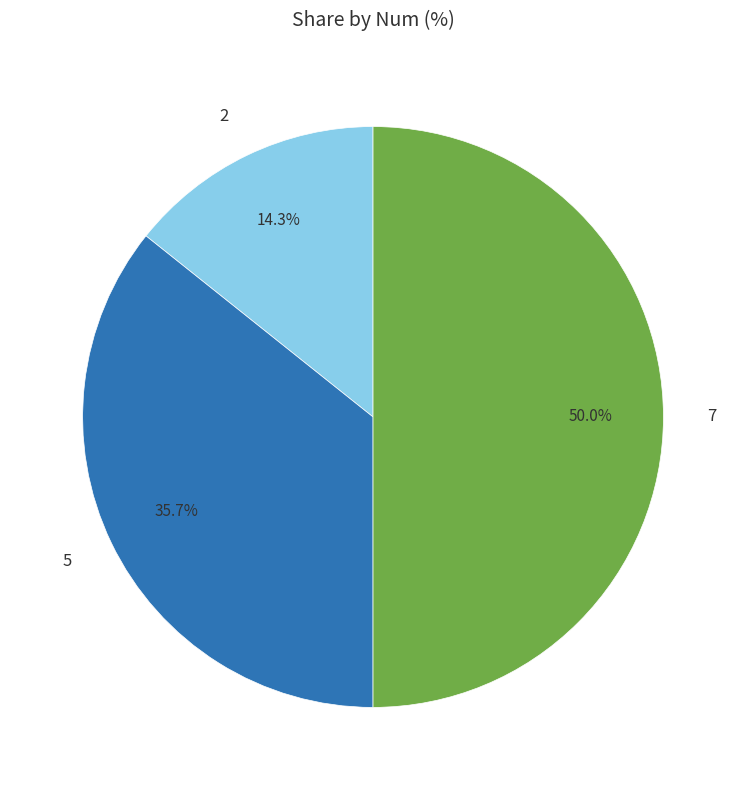

What is the smallest slice in the pie chart?

2